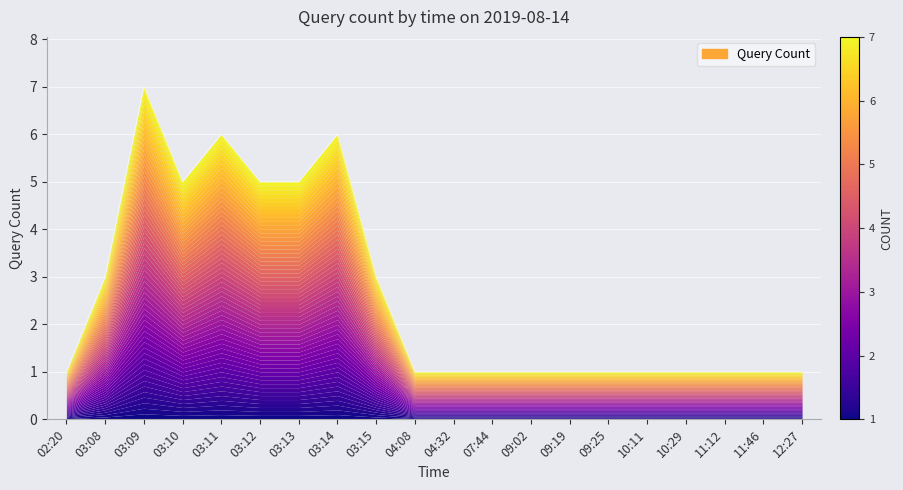

Reading left to right, transcribe all the data shown in this chart.

02:20=1	03:08=3	03:09=7	03:10=5	03:11=6	03:12=5	03:13=5	03:14=6	03:15=3	04:08=1	04:32=1	07:44=1	09:02=1	09:19=1	09:25=1	10:11=1	10:29=1	11:12=1	11:46=1	12:27=1